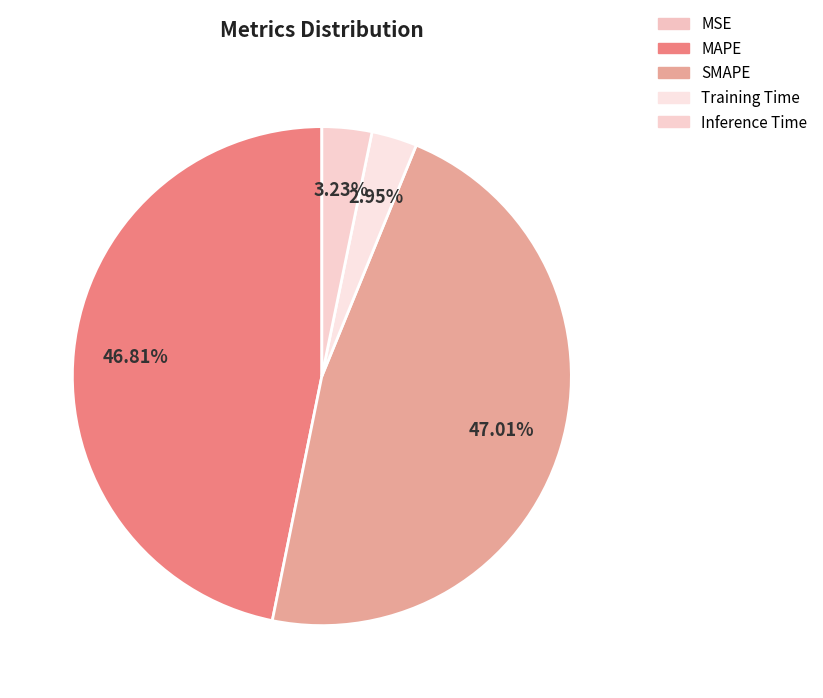

How much of the chart is everything except Training Time?

97.1%